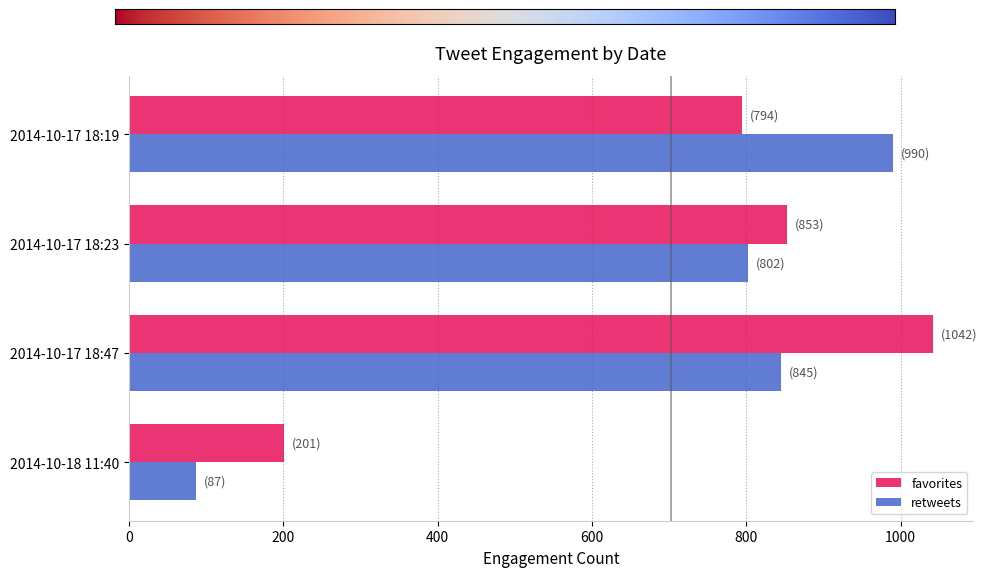

What is the difference between the retweets values at 2014-10-17 18:23 and 2014-10-18 11:40?

715